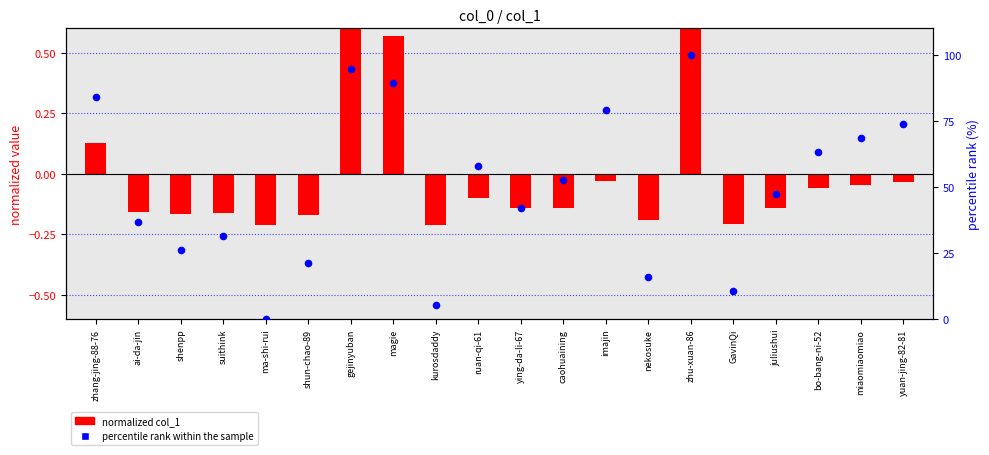

Is the value of col_1 normalized at ai-da-jin greater than the value of percentile rank within sample at ma-shi-rui?

No